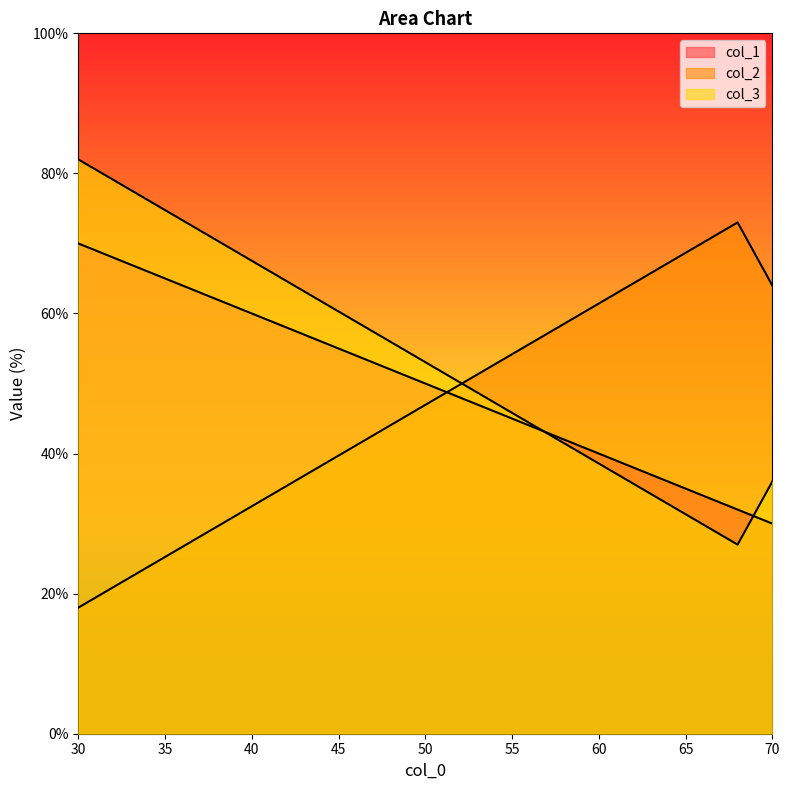

Which series has the widest spread of values?

col_2